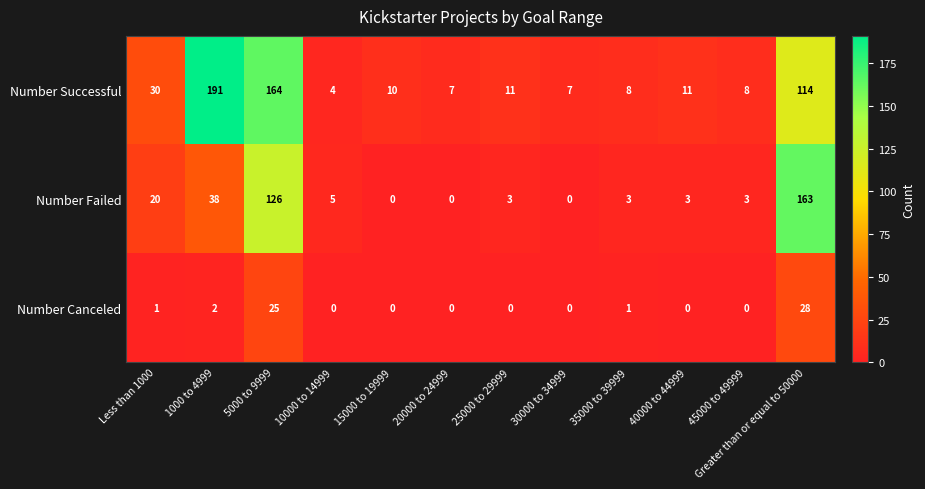

Rank the series at 25000 to 29999 from lowest to highest value.

Number Canceled, Number Failed, Number Successful